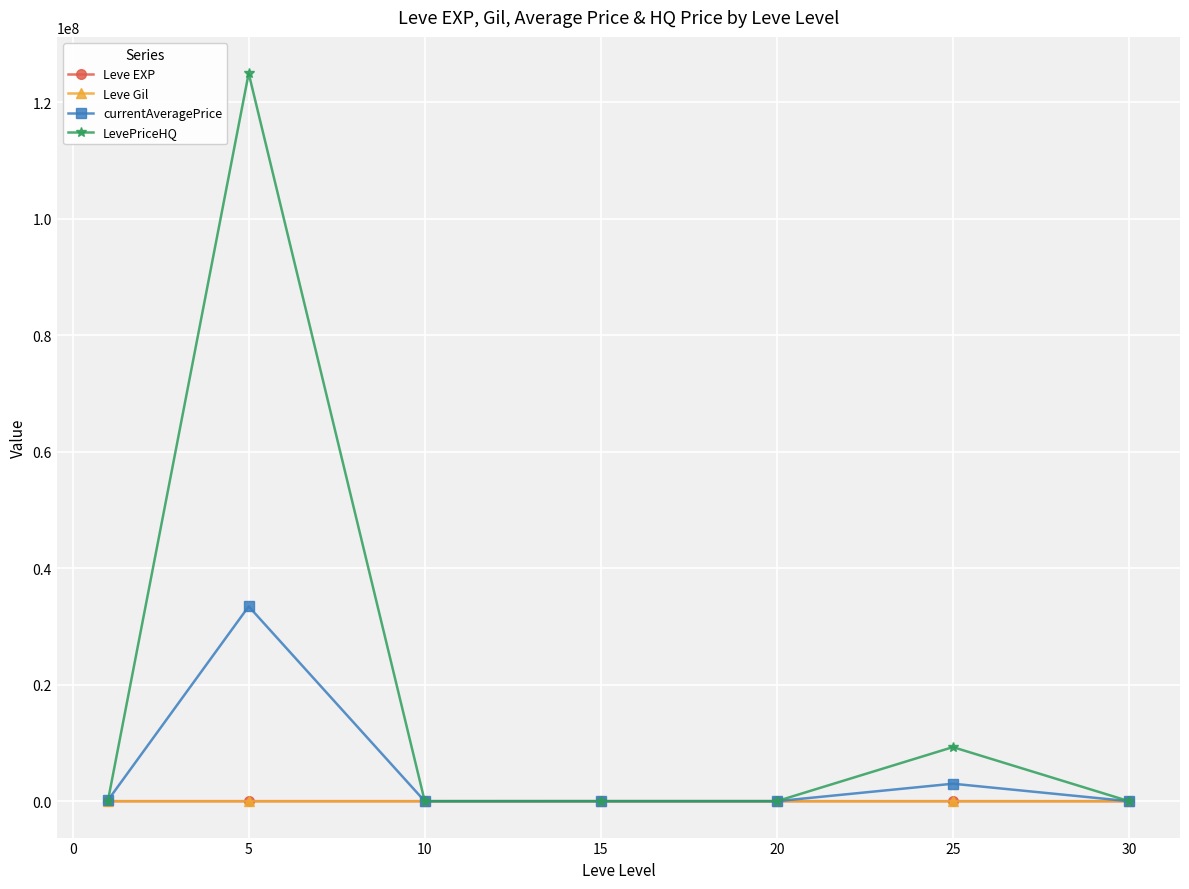

Which series has the largest range (max minus min)?

LevePriceHQ